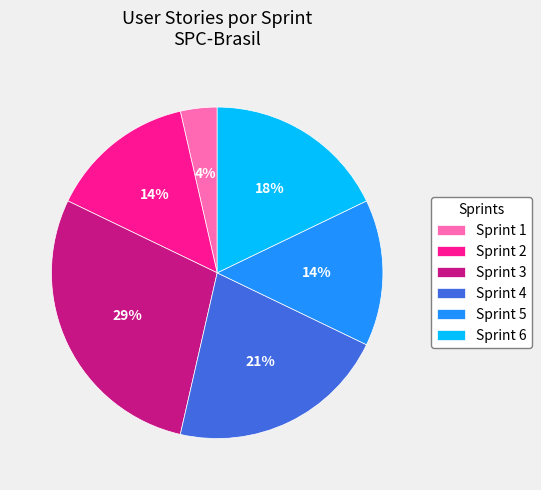

How many slices are in this pie chart?

6